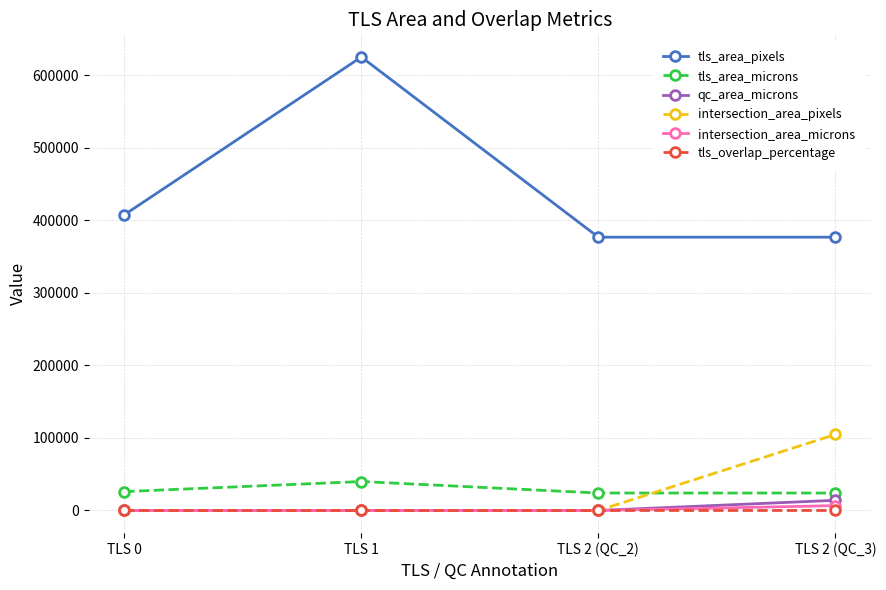

True or false: intersection_area_microns and tls_area_pixels cross at least once.

False